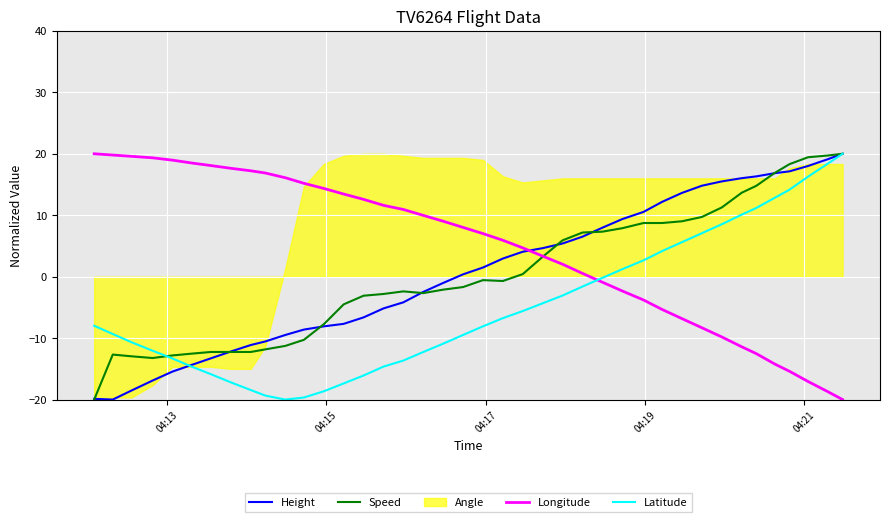

What is the highest value of the Height series?

20.0